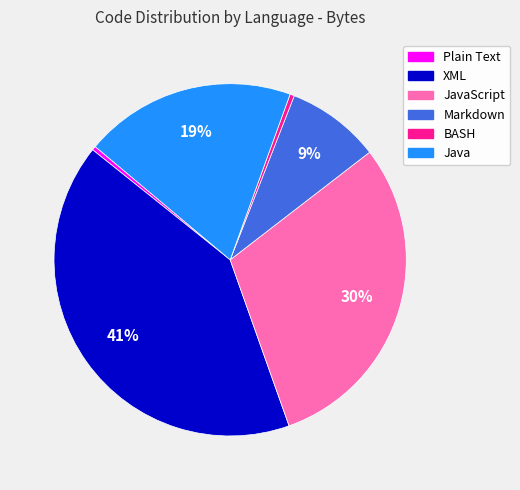

Is there any slice that represents more than half of the pie?

No